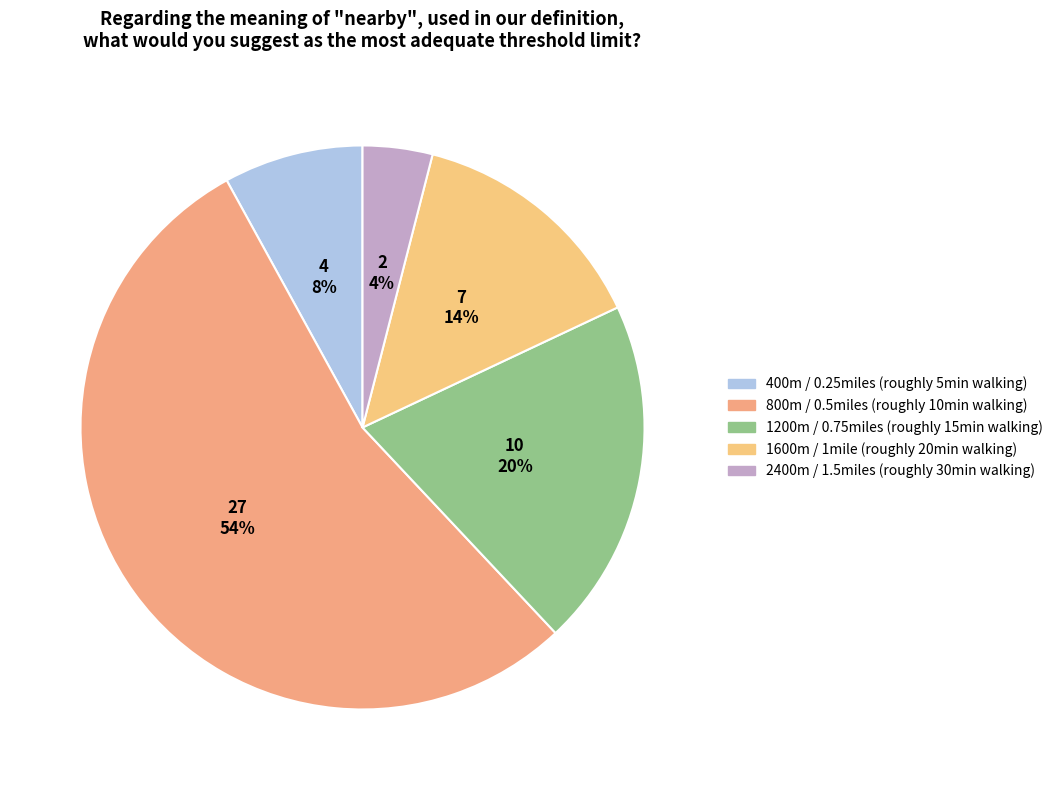

Is the sum of 1200m / 0.75miles (roughly 15min walking) and 400m / 0.25miles (roughly 5min walking) greater than half?

No